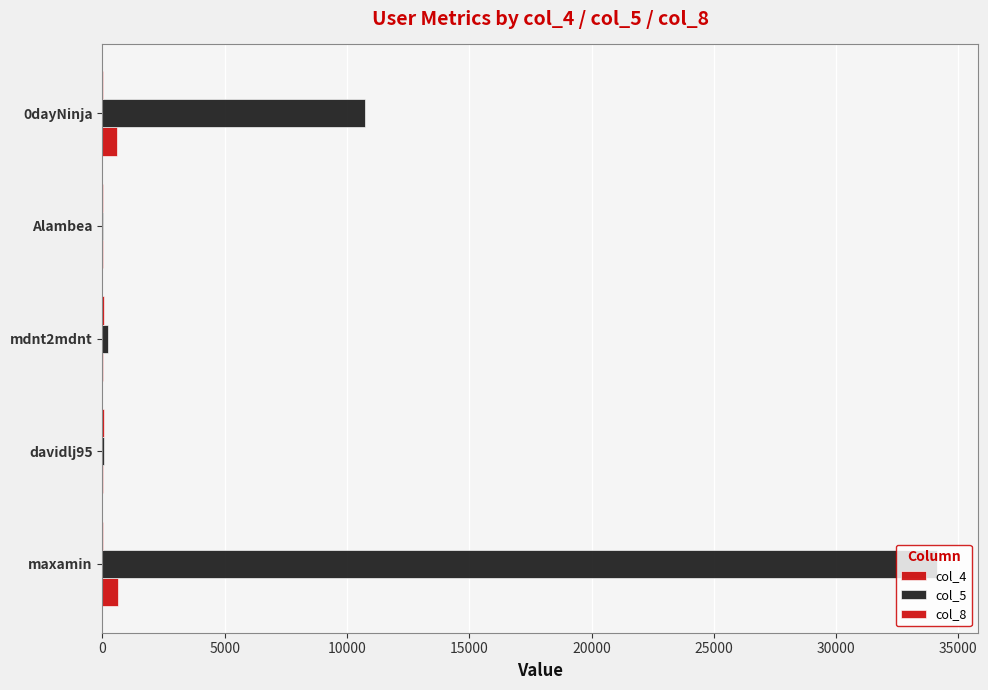

How many categories are shown in the chart?

5